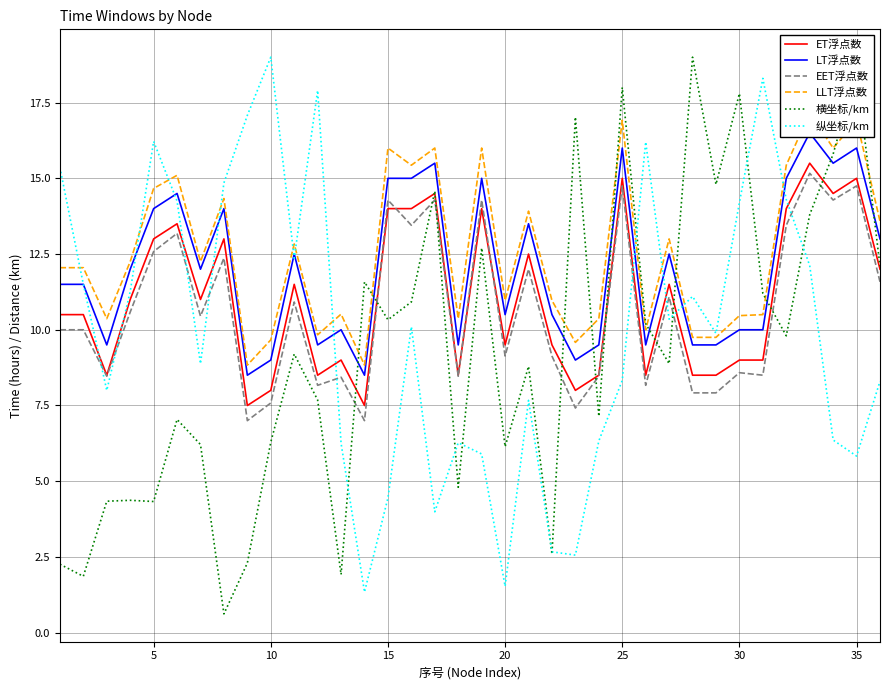

Which series ends up on top after the final intersection of 纵坐标/km and ET浮点数?

ET浮点数